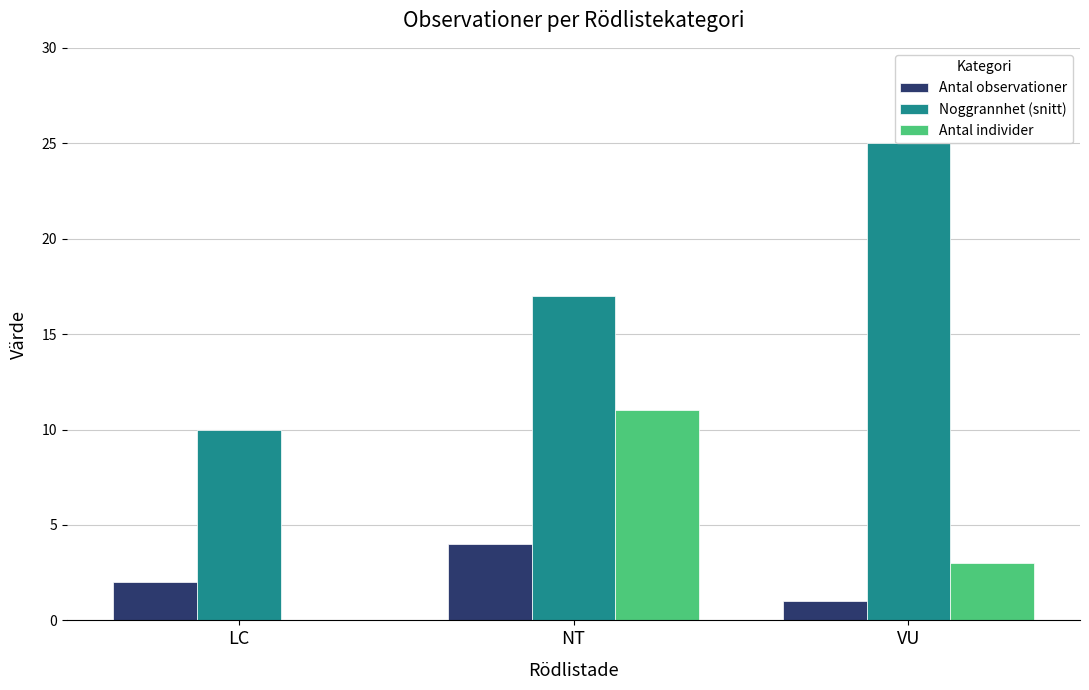

What is the value of the Noggrannhet (snitt) bar at the 3rd from the left?

25